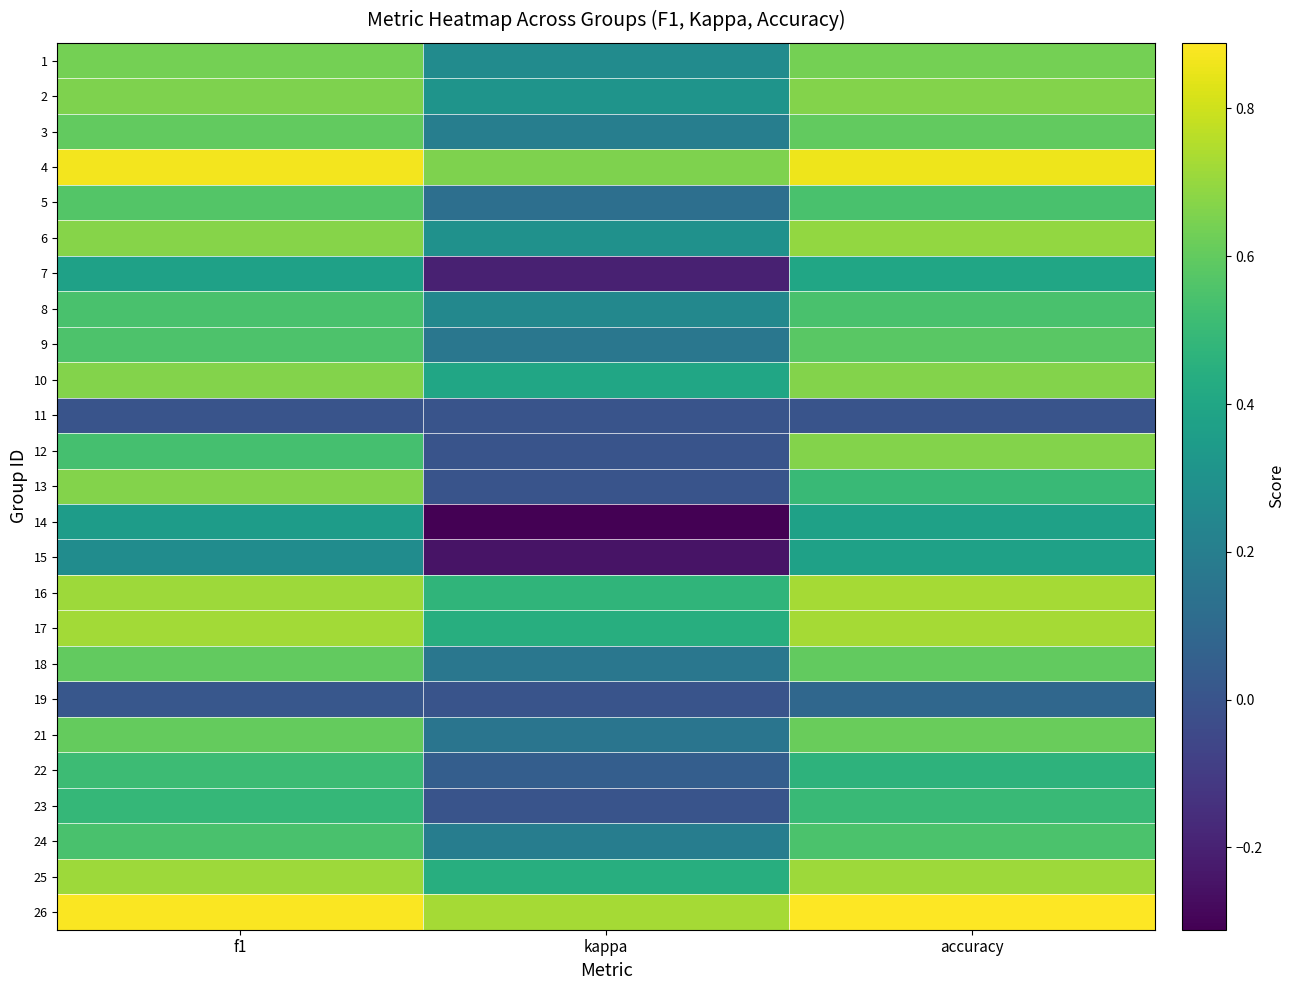

Reading left to right, transcribe all the data shown in this chart.

1: f1=0.6	kappa=0.3	accuracy=0.6
2: f1=0.7	kappa=0.3	accuracy=0.7
3: f1=0.6	kappa=0.2	accuracy=0.6
4: f1=0.9	kappa=0.7	accuracy=0.9
5: f1=0.6	kappa=0.1	accuracy=0.5
6: f1=0.7	kappa=0.3	accuracy=0.7
7: f1=0.4	kappa=-0.2	accuracy=0.4
8: f1=0.5	kappa=0.2	accuracy=0.5
9: f1=0.6	kappa=0.2	accuracy=0.6
10: f1=0.7	kappa=0.4	accuracy=0.7
11: f1=0.0	kappa=0.0	accuracy=0.0
12: f1=0.5	kappa=0.0	accuracy=0.7
13: f1=0.7	kappa=0.0	accuracy=0.5
14: f1=0.4	kappa=-0.3	accuracy=0.4
15: f1=0.3	kappa=-0.2	accuracy=0.4
16: f1=0.7	kappa=0.5	accuracy=0.7
17: f1=0.7	kappa=0.4	accuracy=0.7
18: f1=0.6	kappa=0.2	accuracy=0.6
19: f1=0.0	kappa=0.0	accuracy=0.1
21: f1=0.6	kappa=0.2	accuracy=0.6
22: f1=0.5	kappa=0.0	accuracy=0.5
23: f1=0.5	kappa=0.0	accuracy=0.5
24: f1=0.5	kappa=0.2	accuracy=0.6
25: f1=0.7	kappa=0.4	accuracy=0.7
26: f1=0.9	kappa=0.7	accuracy=0.9